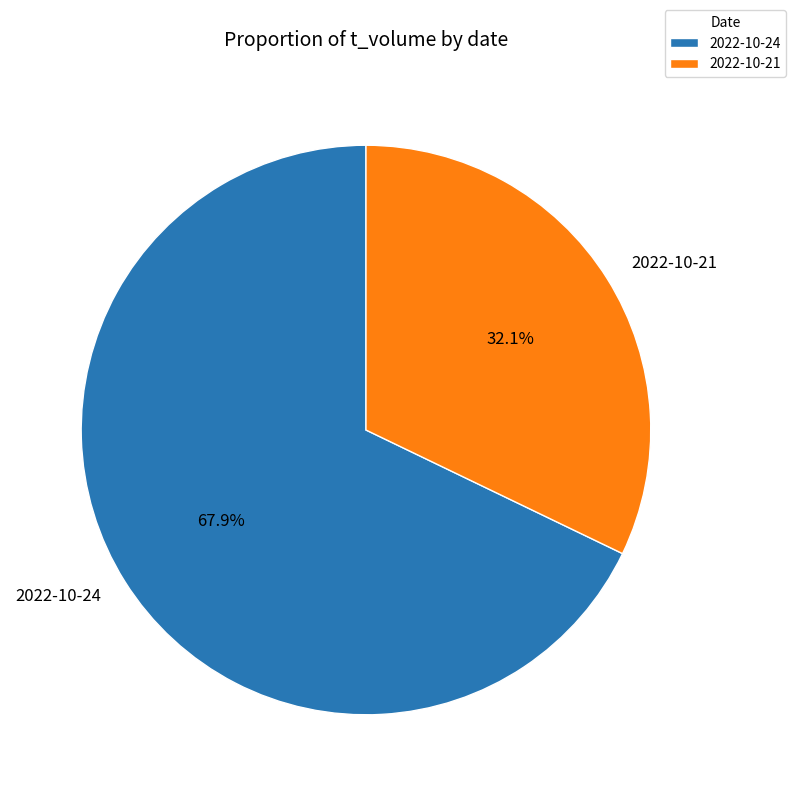

Is it true that 2022-10-24 is 68% of the pie?

True